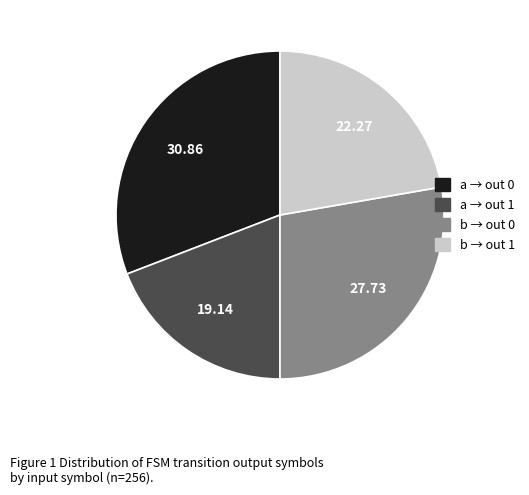

Does any single category account for the majority?

No